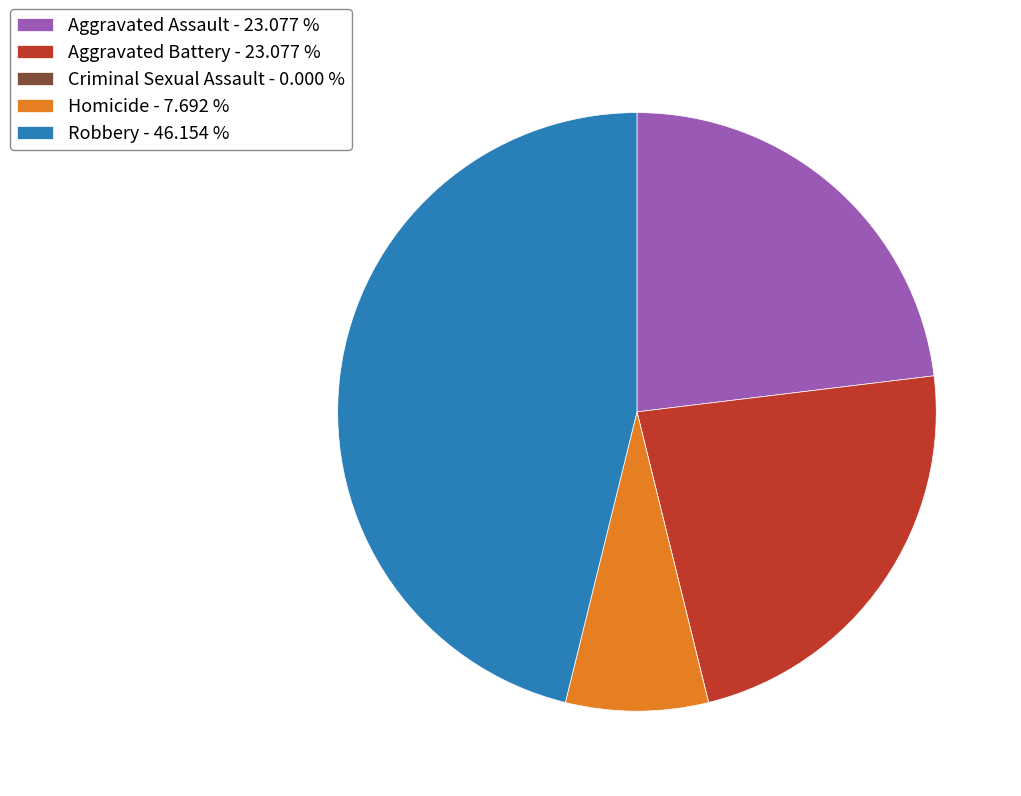

Which has a higher value, Aggravated Assault - 23.077 % or Robbery - 46.154 %?

Robbery - 46.154 %